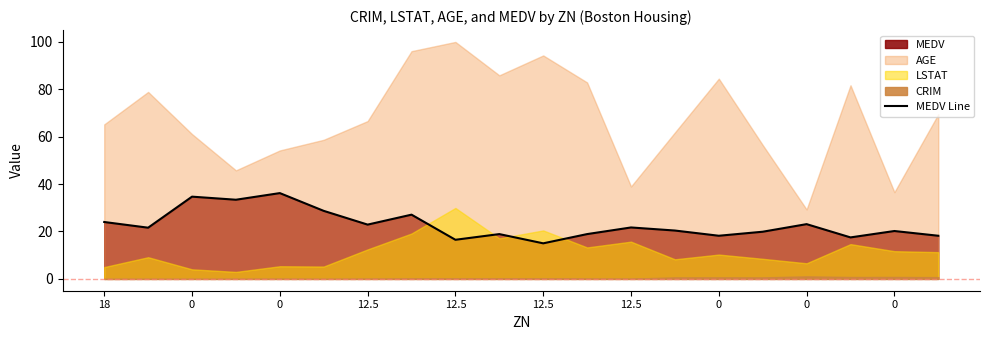

How many data points are above 21?

10